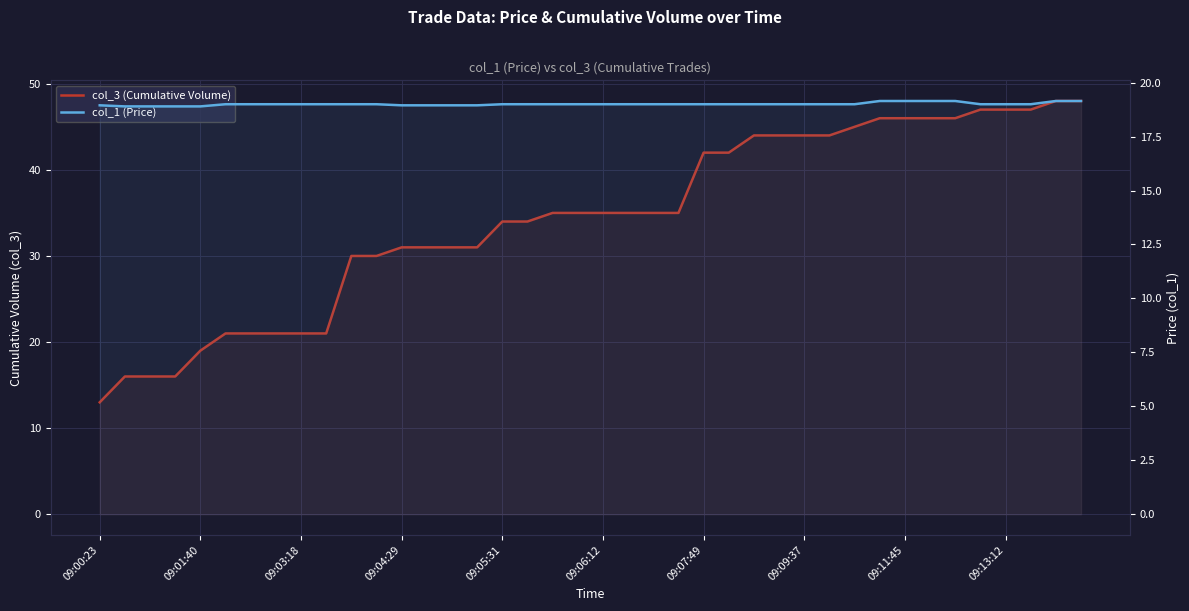

What is the value of the col_1 (Price) point at the 37th from the left?

19.0